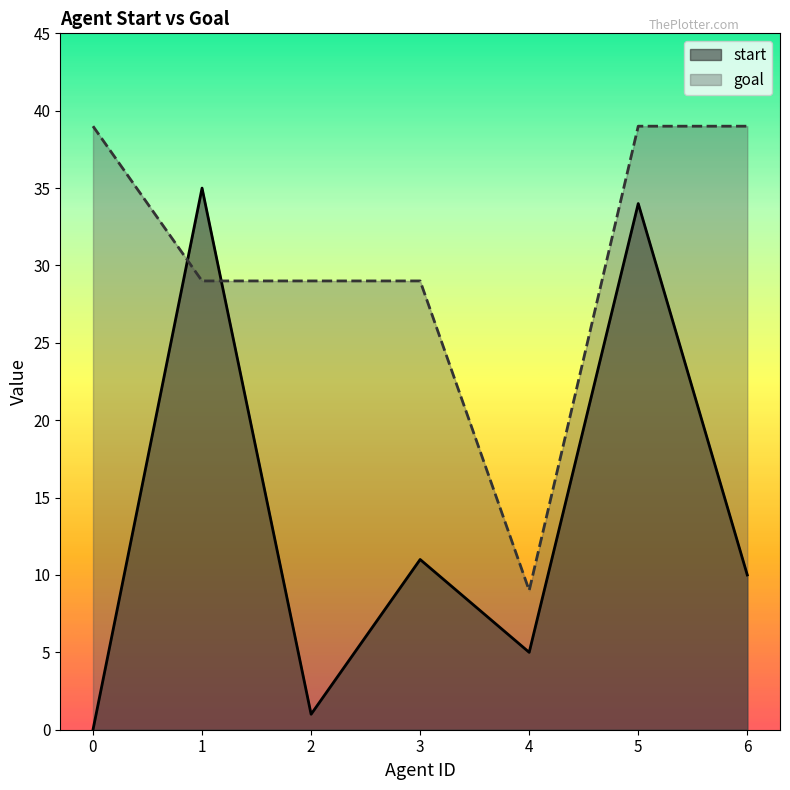

At 3, list the series in order from largest to smallest.

goal, start